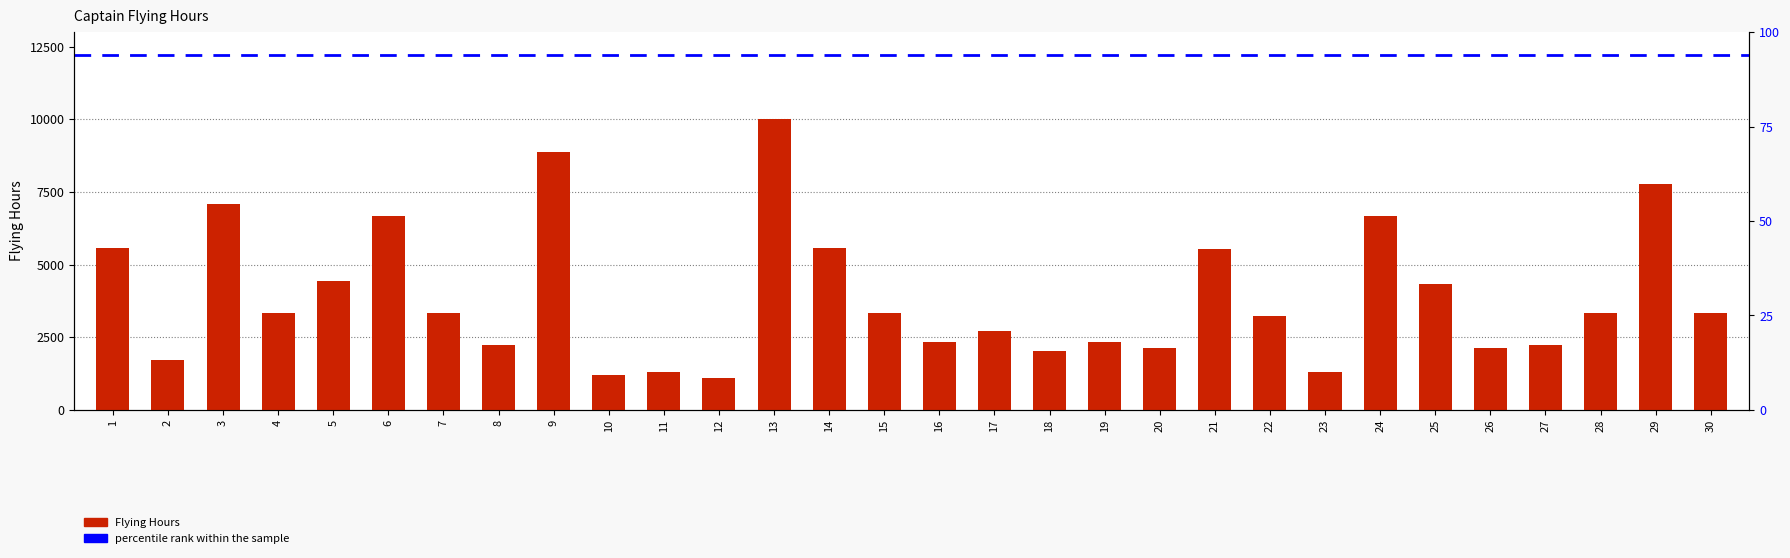

Reading right to left, list all the values displayed in this chart.

3322	7777	3332	2221	2121	4343	6666	1313	3232	5543	2121	2323	2020	2727	2323	3333	5555	9999	1111	1313	1212	8888	2222	3333	6666	4444	3333	7070	1717	5555